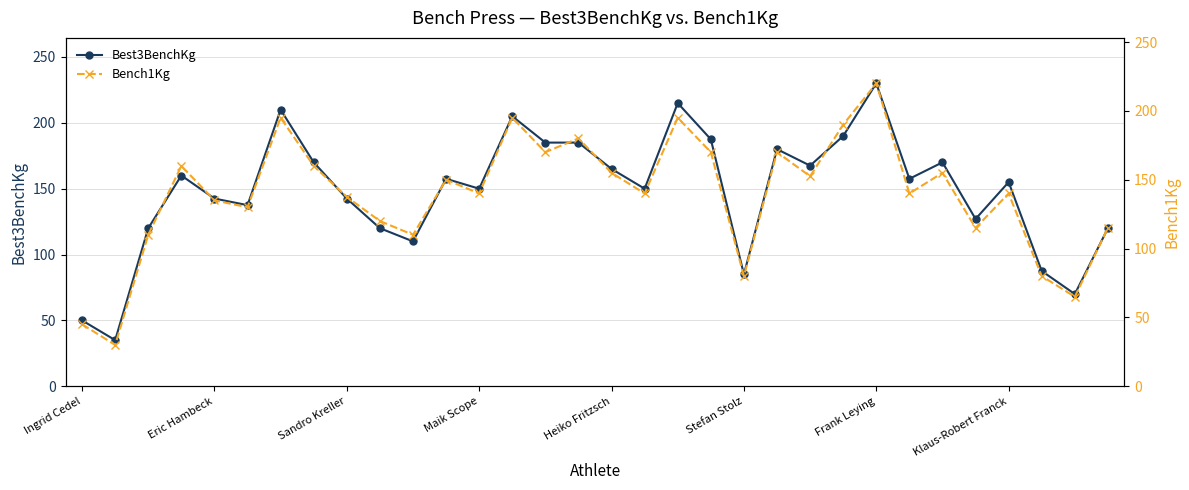

What is the approximate value of Bench1Kg at 22?

152.5